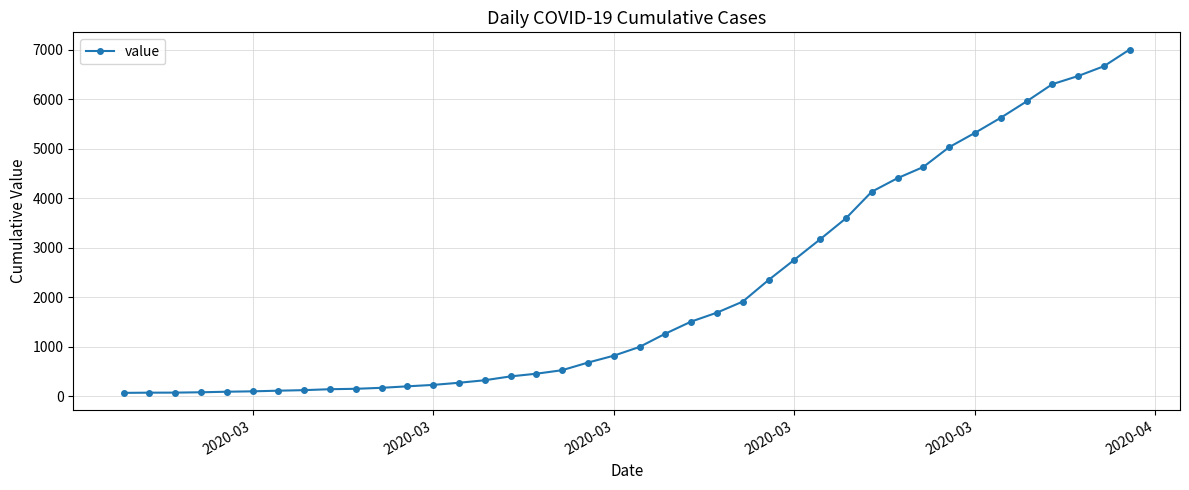

Count the number of data series in this chart.

1